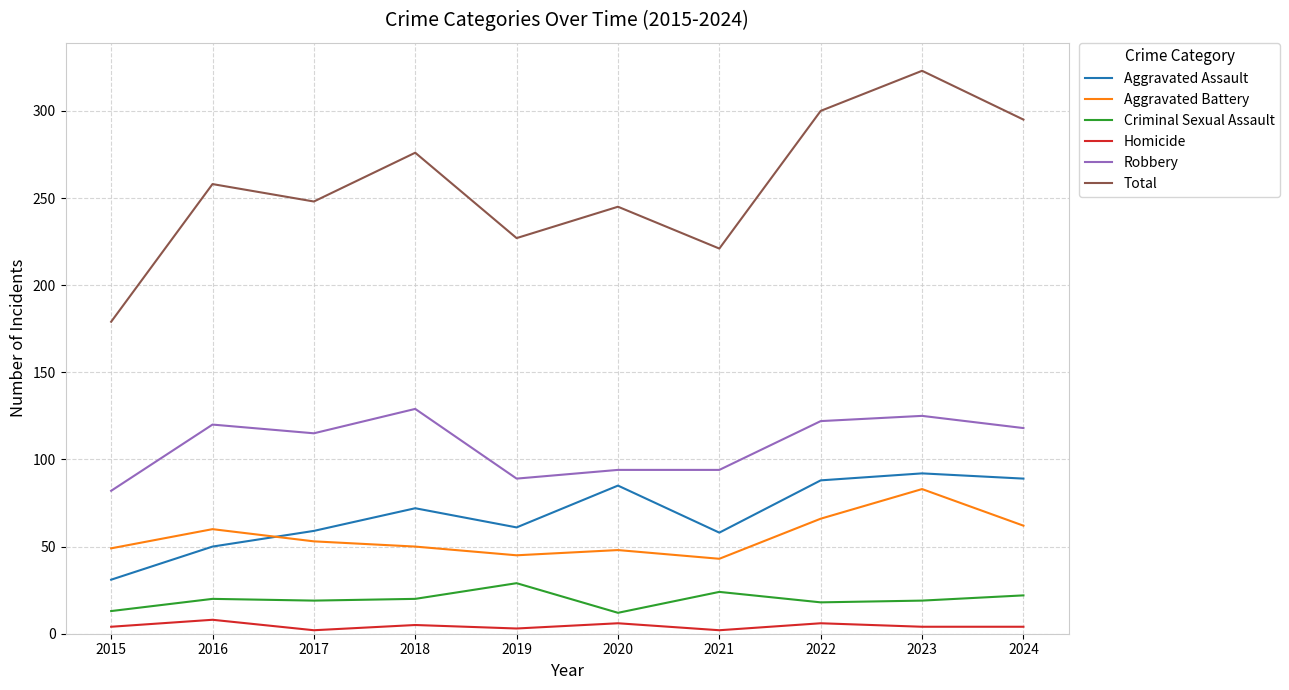

At which category does Homicide reach its first local valley?

2017